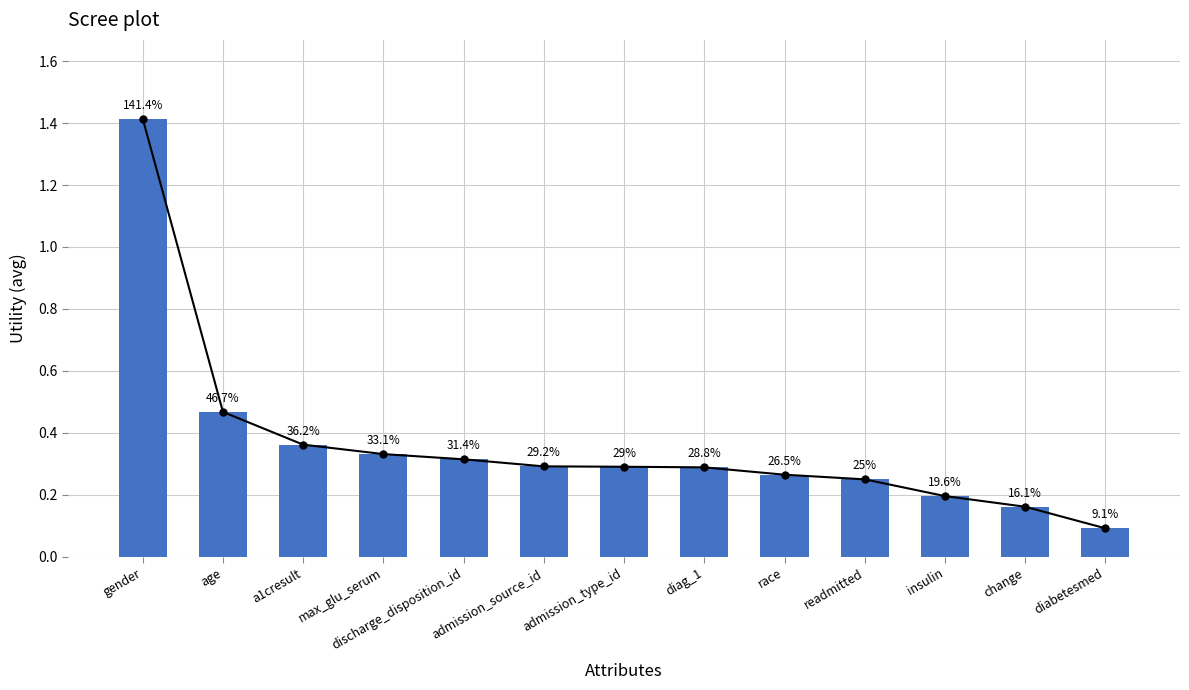

Rank the categories by value from highest to lowest.

gender, age, a1cresult, max_glu_serum, discharge_disposition_id, admission_source_id, admission_type_id, diag_1, race, readmitted, insulin, change, diabetesmed